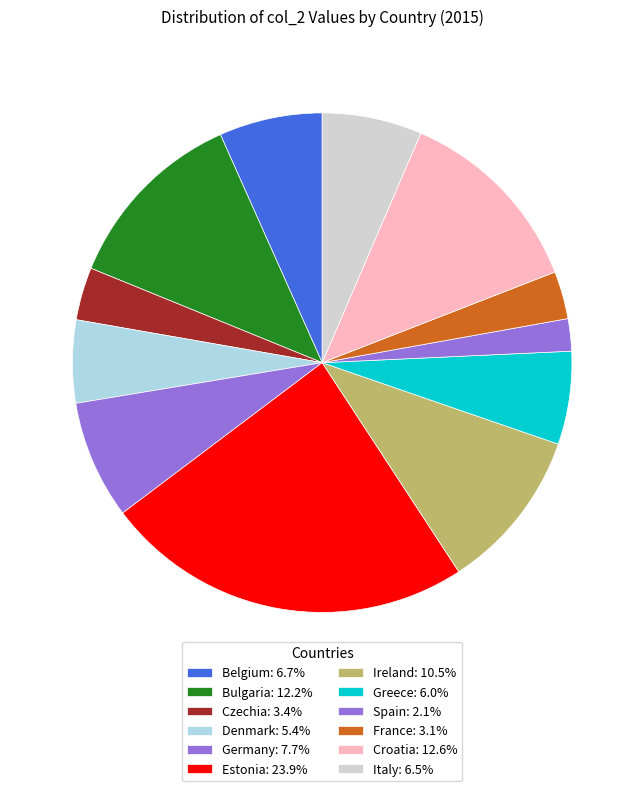

Do Bulgaria and Ireland together represent more than half of the pie?

No